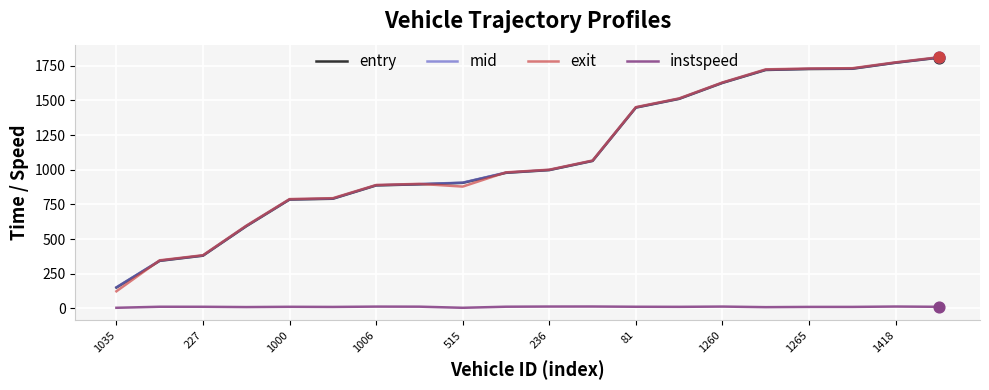

What are all the series names shown in the legend?

entry, mid, exit, instspeed